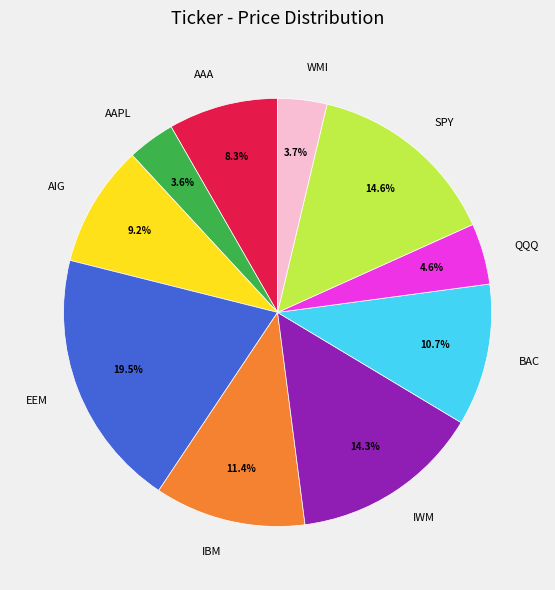

To the nearest percent, what is the combined percentage of AIG and IWM?

24%